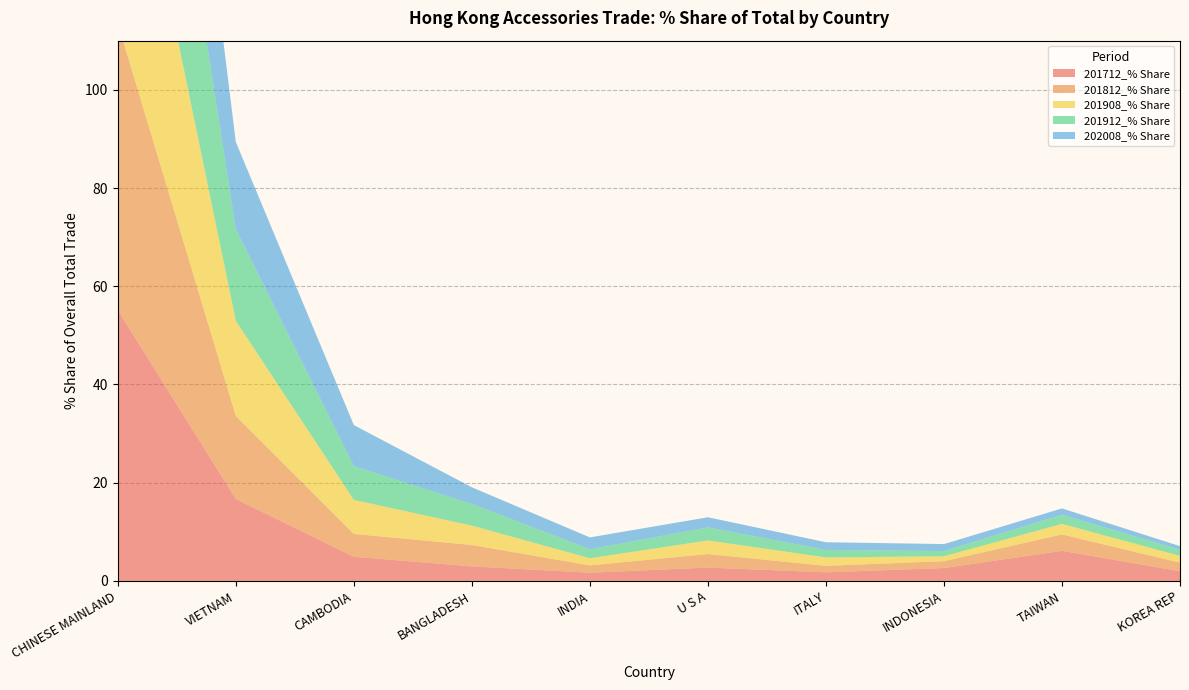

Reading left to right, transcribe all the data shown in this chart.

201712_% Share: CHINESE MAINLAND=55.1	VIETNAM=16.7	CAMBODIA=4.9	BANGLADESH=3.0	INDIA=1.7	U S A=2.7	ITALY=1.8	INDONESIA=2.6	TAIWAN=6.1	KOREA REP=2.0
201812_% Share: CHINESE MAINLAND=58.4	VIETNAM=16.9	CAMBODIA=4.7	BANGLADESH=4.3	INDIA=1.5	U S A=2.8	ITALY=1.3	INDONESIA=1.4	TAIWAN=3.3	KOREA REP=1.7
201908_% Share: CHINESE MAINLAND=55.8	VIETNAM=19.4	CAMBODIA=6.9	BANGLADESH=3.9	INDIA=1.5	U S A=2.8	ITALY=1.7	INDONESIA=1.0	TAIWAN=2.1	KOREA REP=1.4
201912_% Share: CHINESE MAINLAND=56.5	VIETNAM=18.6	CAMBODIA=6.9	BANGLADESH=4.4	INDIA=1.8	U S A=2.7	ITALY=1.5	INDONESIA=1.1	TAIWAN=1.9	KOREA REP=1.2
202008_% Share: CHINESE MAINLAND=57.4	VIETNAM=17.8	CAMBODIA=8.4	BANGLADESH=3.4	INDIA=2.4	U S A=2.1	ITALY=1.6	INDONESIA=1.4	TAIWAN=1.3	KOREA REP=0.7